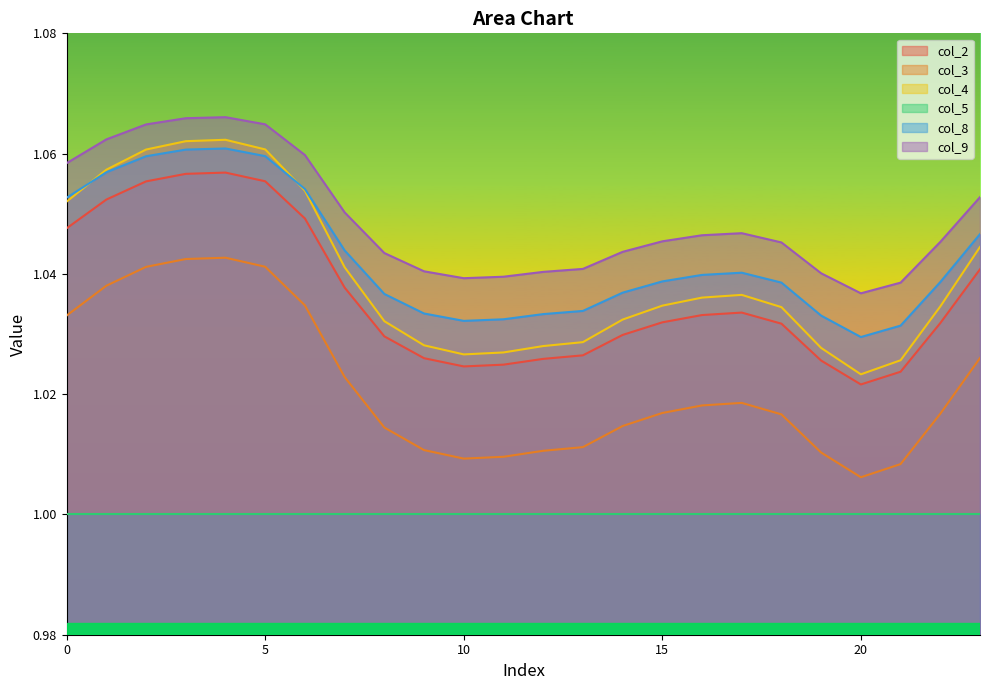

What is the sum of the col_8 values at 19 and 2?

2.1